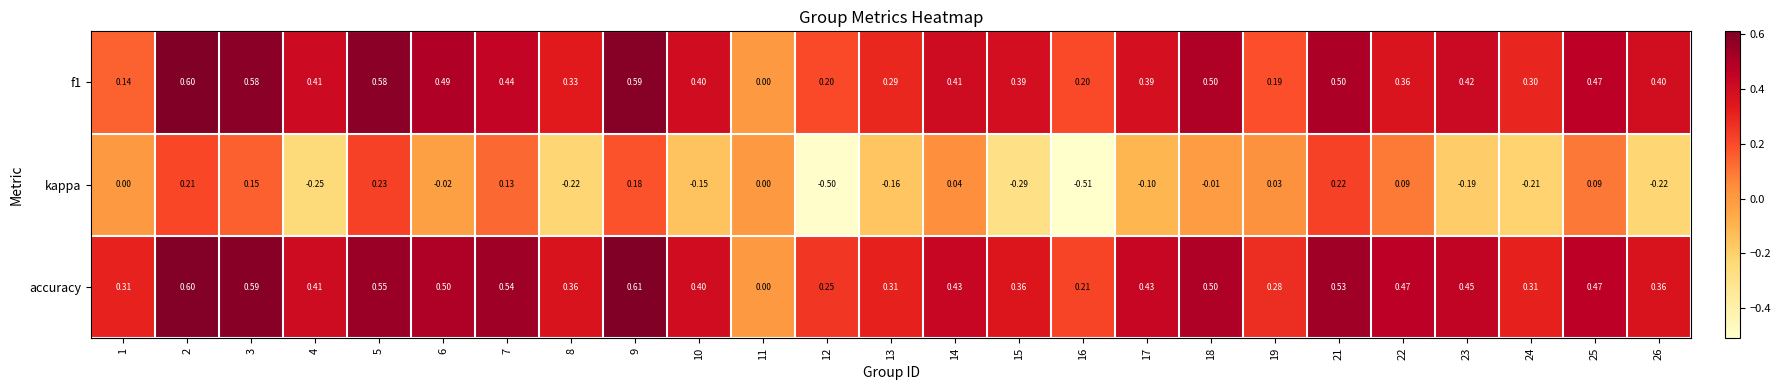

At which category is the sum across all series the highest?

2